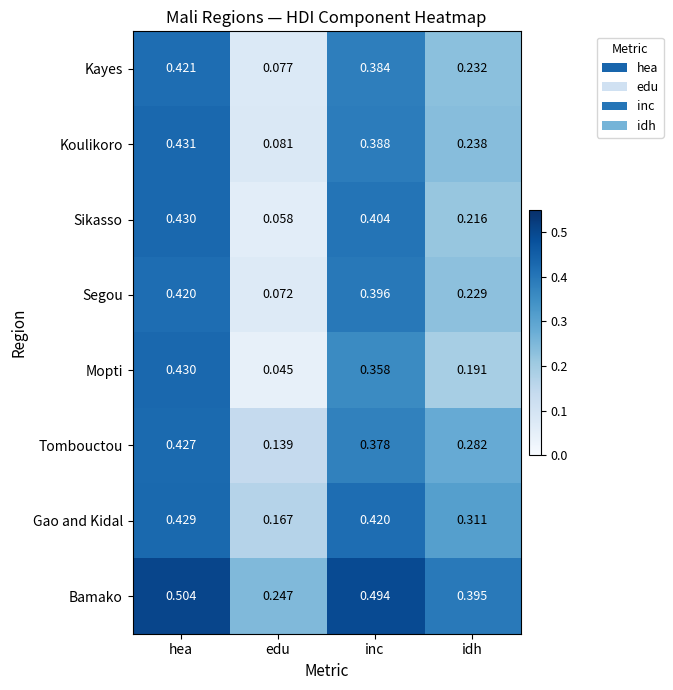

Between edu and inc, which series saw the biggest shift?

Sikasso